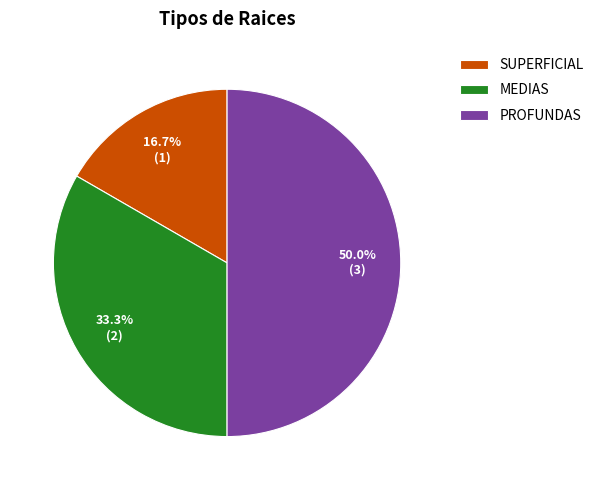

Which has a higher value, PROFUNDAS or SUPERFICIAL?

PROFUNDAS